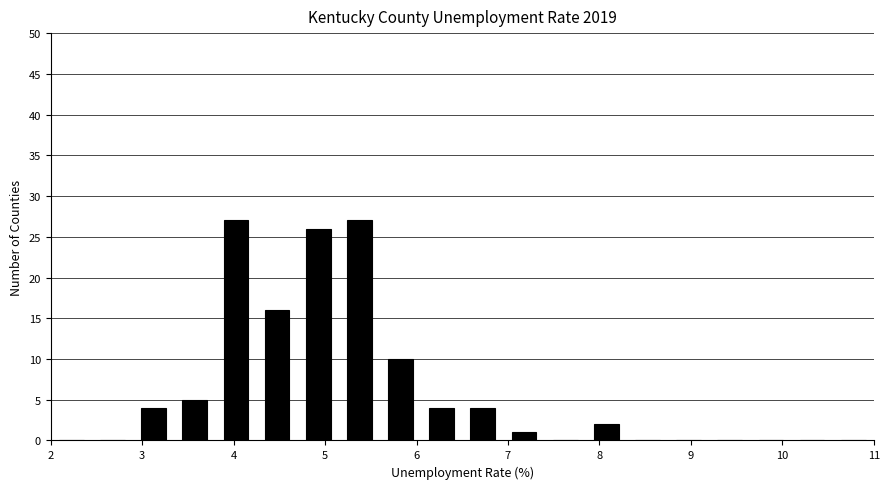

Reading left to right, list every bar in this chart as the range it spans on the x-axis followed by its height. Neither the bar edges nor the heights are printed on the chart, so give them approximately, as read against the axes.

2.00 to 2.45: 0
2.45 to 2.90: 0
2.90 to 3.35: 4
3.35 to 3.80: 5
3.80 to 4.25: 27
4.25 to 4.70: 16
4.70 to 5.15: 26
5.15 to 5.60: 27
5.60 to 6.05: 10
6.05 to 6.50: 4
6.50 to 6.95: 4
6.95 to 7.40: 1
7.40 to 7.85: 0
7.85 to 8.30: 2
8.30 to 8.75: 0
8.75 to 9.20: 0
9.20 to 9.65: 0
9.65 to 10.10: 0
10.10 to 10.55: 0
10.55 to 11.00: 0